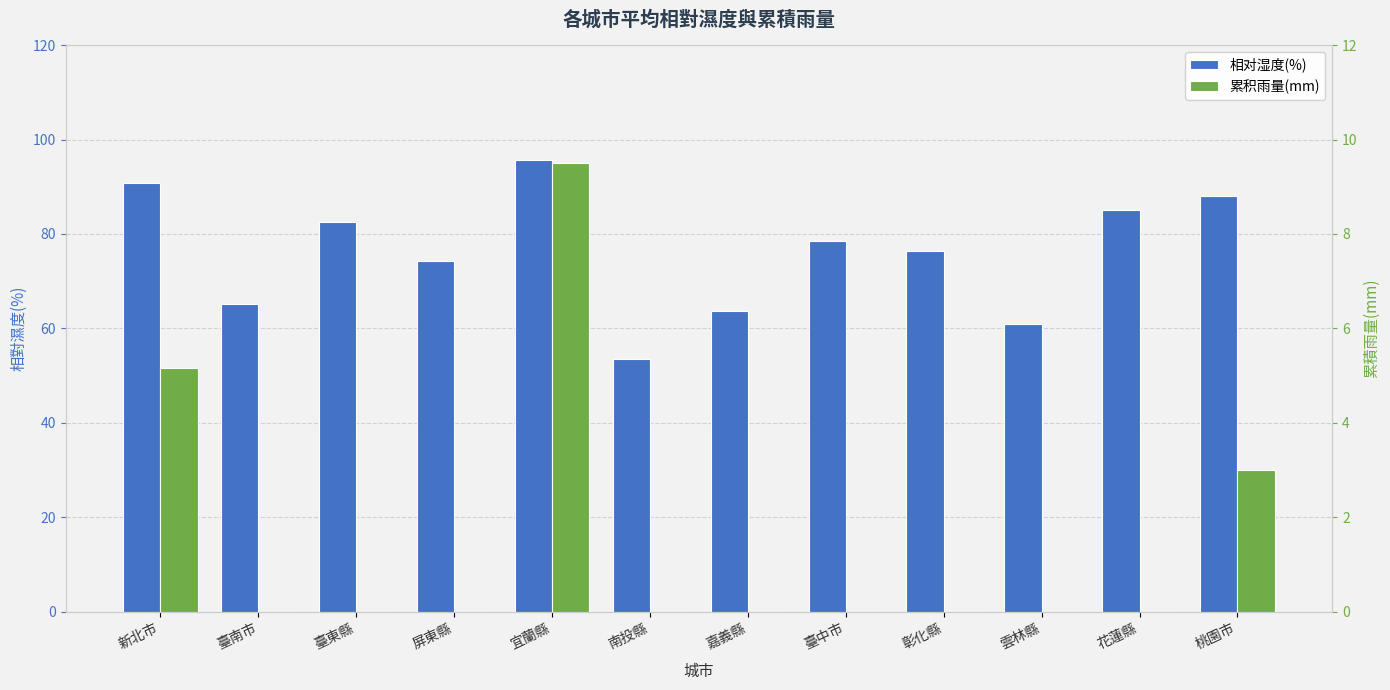

Reading left to right, list all the values displayed in this chart.

相对湿度(%): 90.8	65.2	82.5	74.3	95.7	53.5	63.7	78.5	76.5	61.0	85.0	88.0
累积雨量(mm): 5.2	0.0	0.0	0.0	9.5	0.0	0.0	0.0	0.0	0.0	0.0	3.0